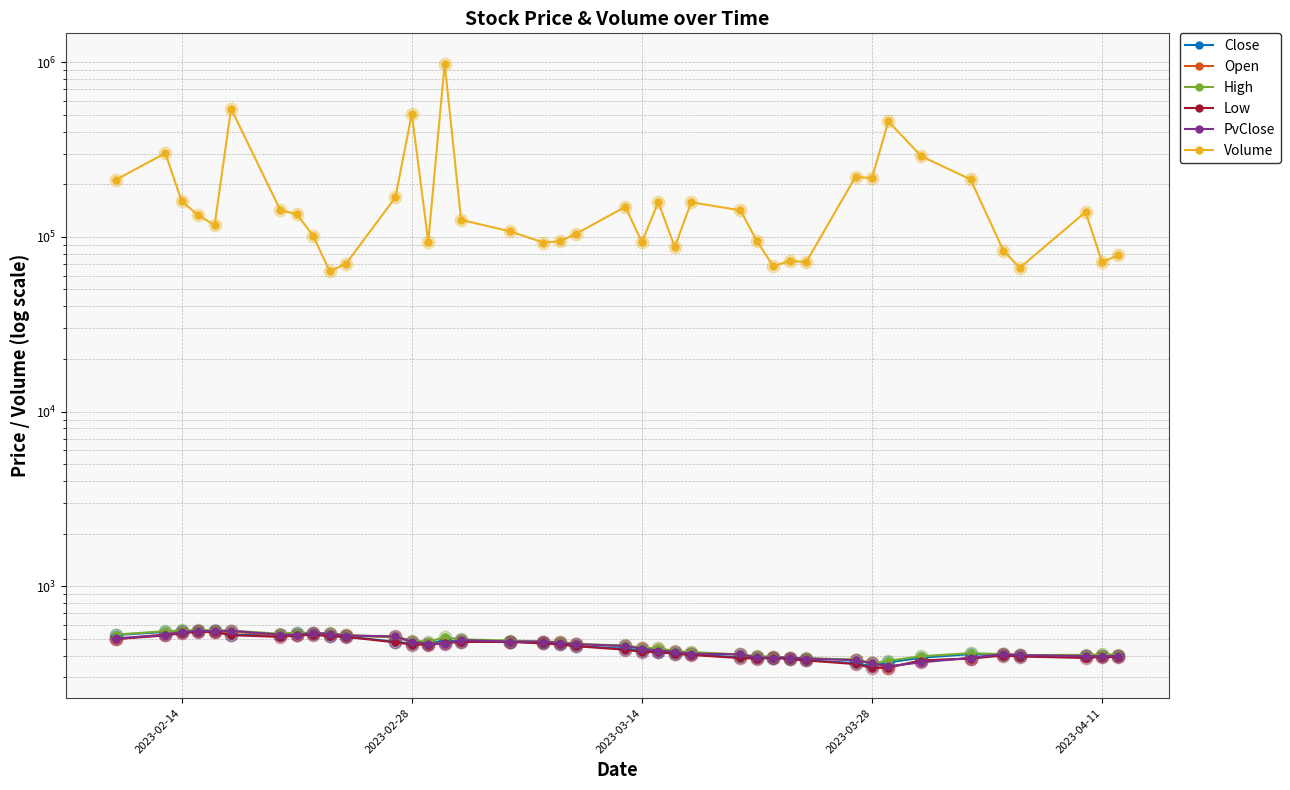

Is the value of Volume at 35 greater than the value of PvClose at 2023-03-28?

Yes